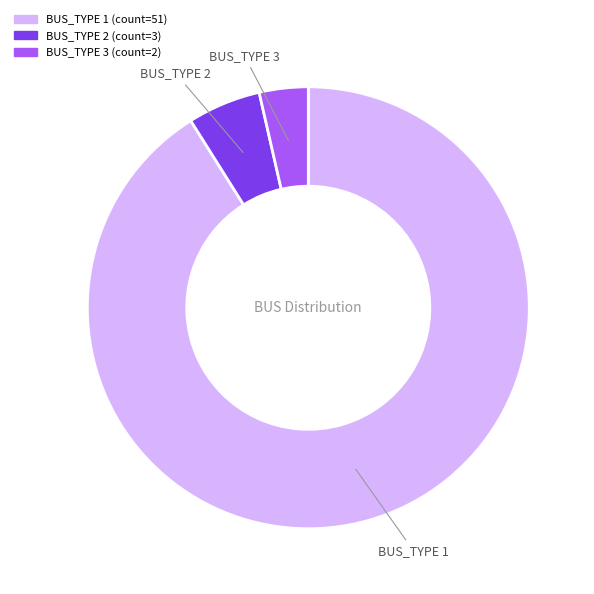

How many slices are in this pie chart?

3